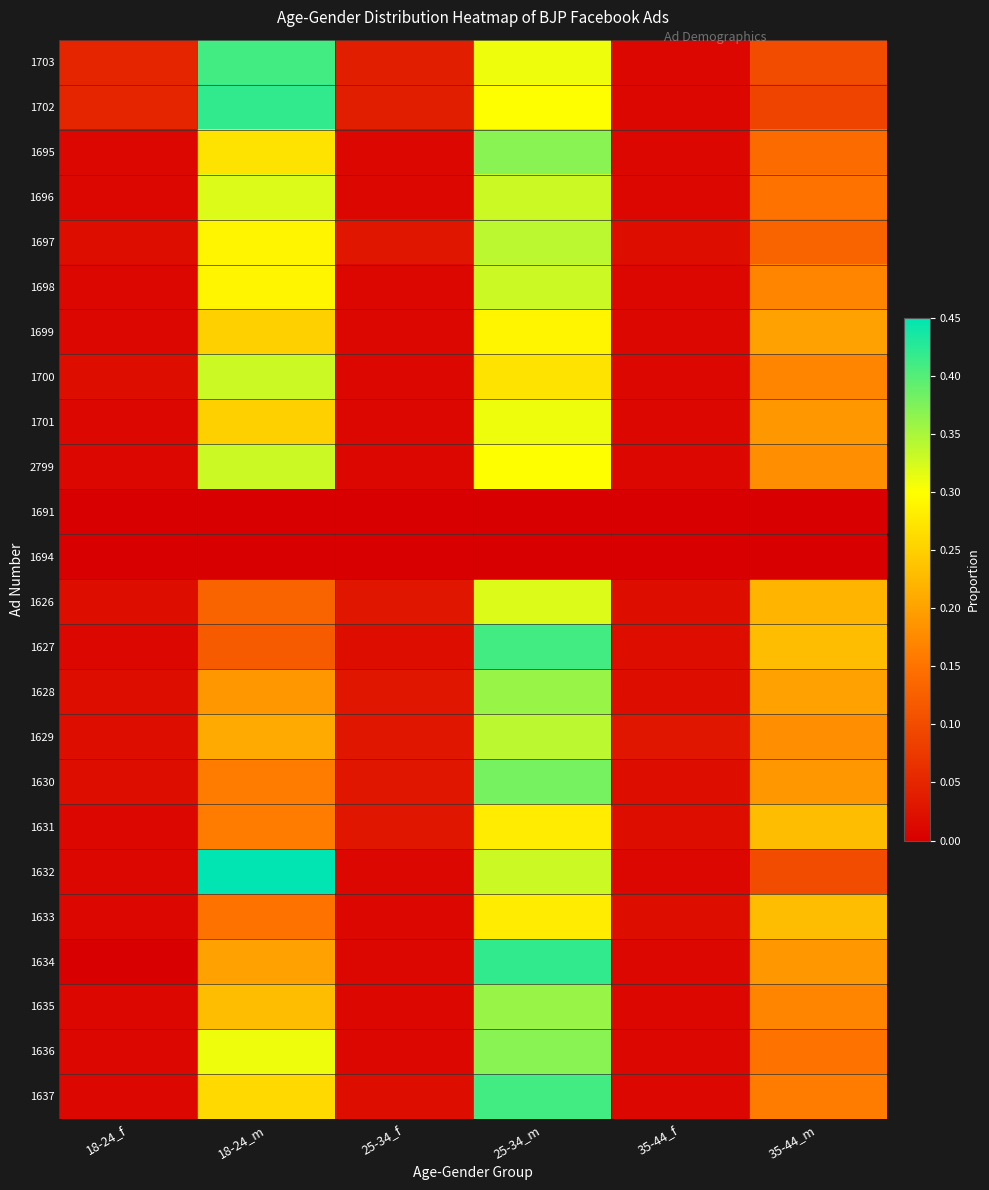

At how many categories does at least one series exceed 0?

6